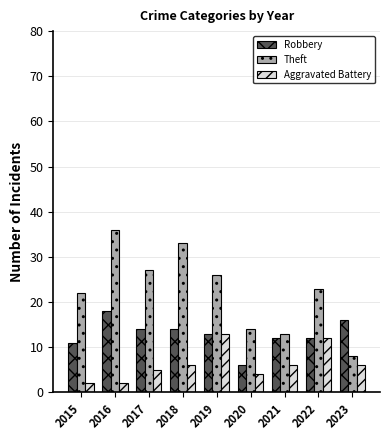

Reading left to right, what are all the values shown in this chart?

Robbery: 11	18	14	14	13	6	12	12	16
Theft: 22	36	27	33	26	14	13	23	8
Aggravated Battery: 2	2	5	6	13	4	6	12	6